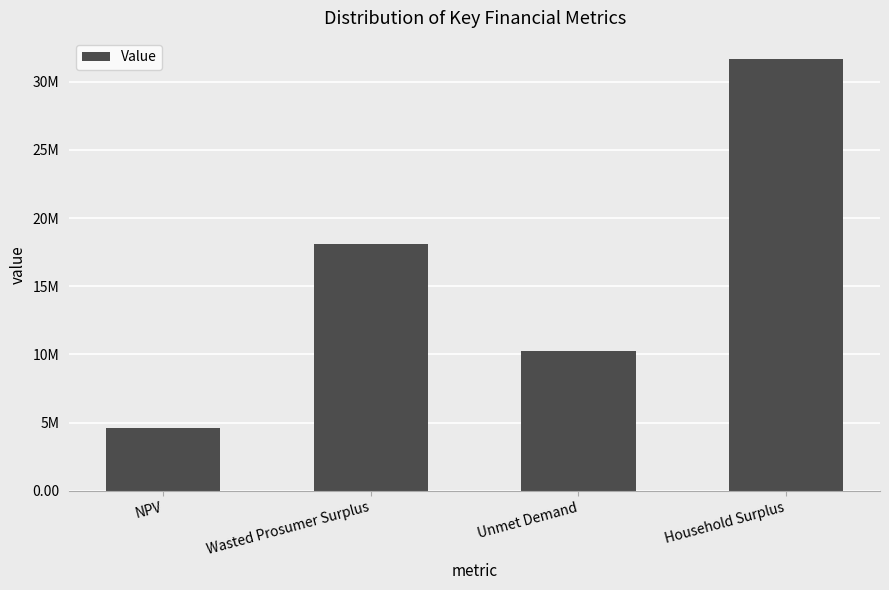

What is the difference between the values at Household Surplus and Wasted Prosumer Surplus?

13534563.1